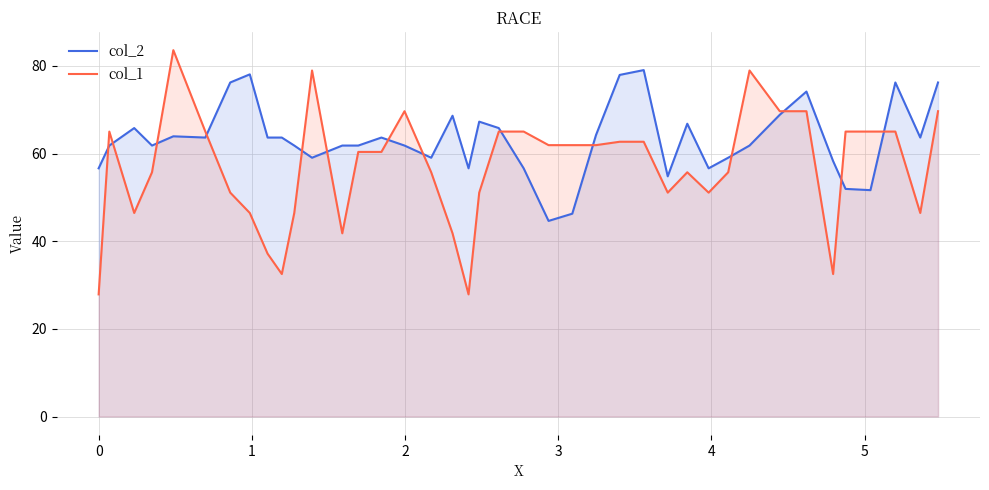

What are all the series names shown in the legend?

col_2, col_1